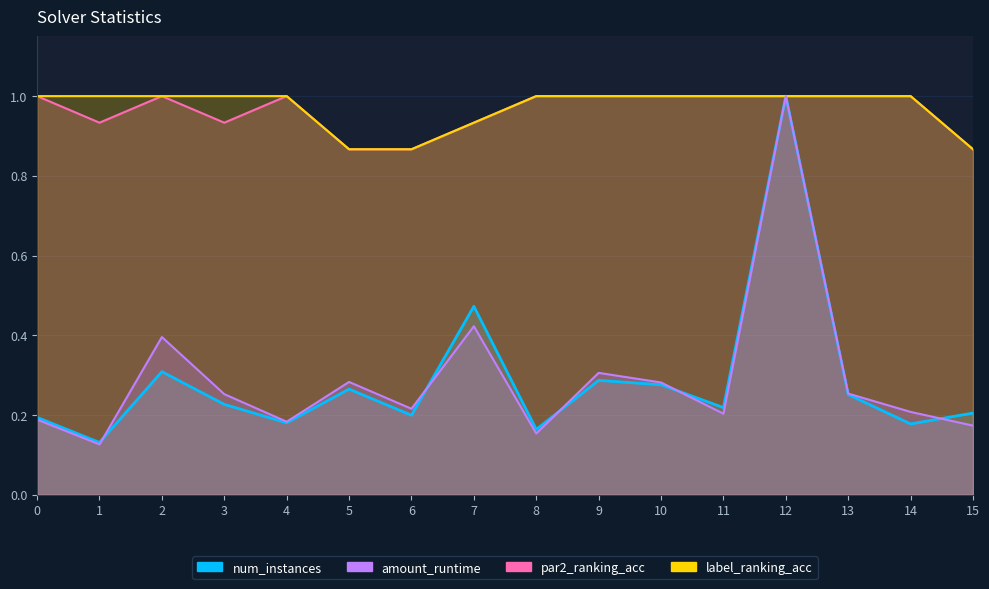

What is the approximate value of par2_ranking_acc at 3?

0.9